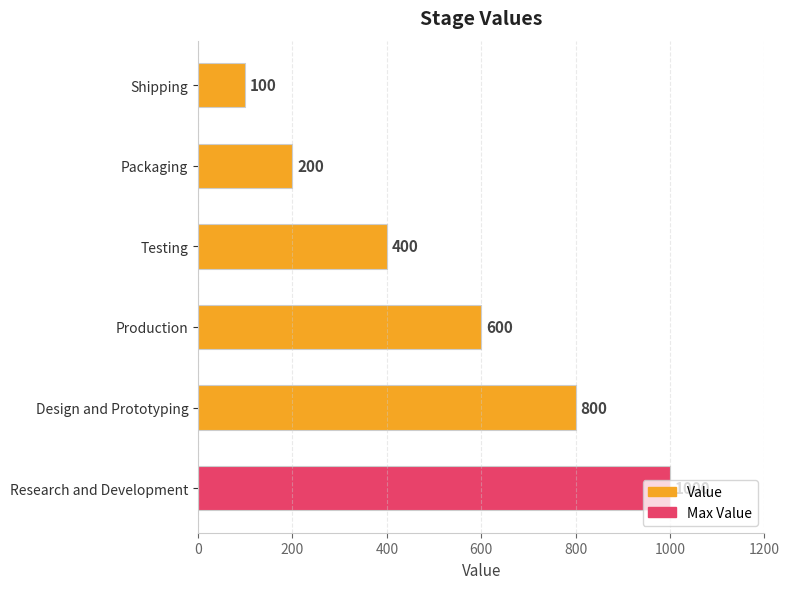

The chart shows a value of 630 at Testing. True or false?

False